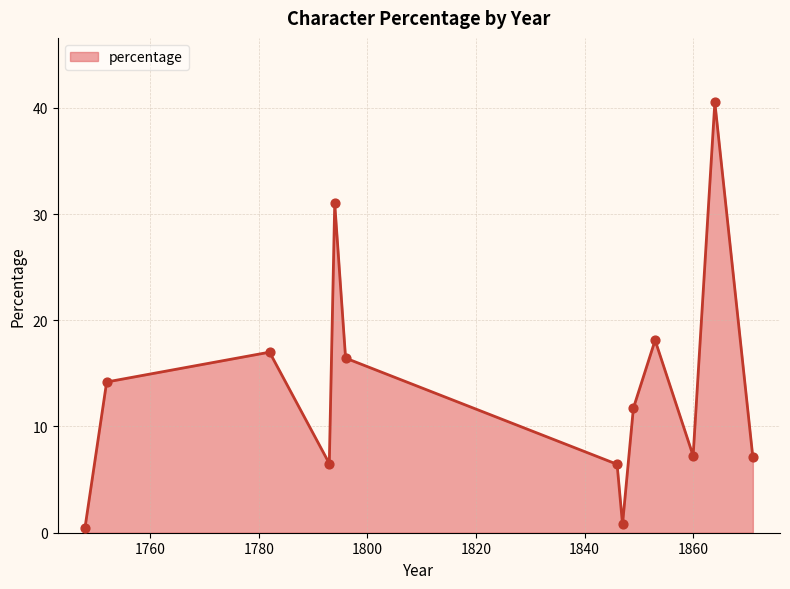

What is the difference between the maximum and minimum values?

40.1